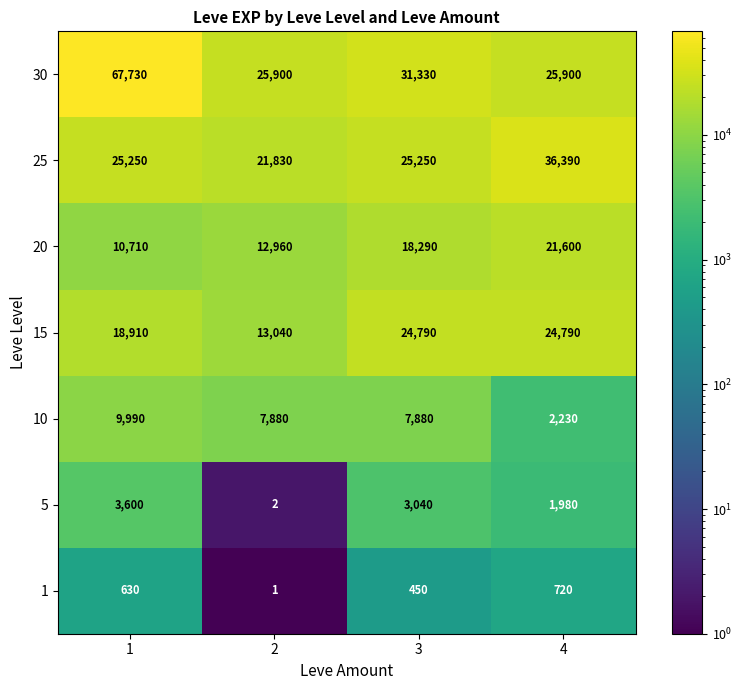

List the series in order of their peak value, highest first.

30, 25, 15, 20, 10, 5, 1